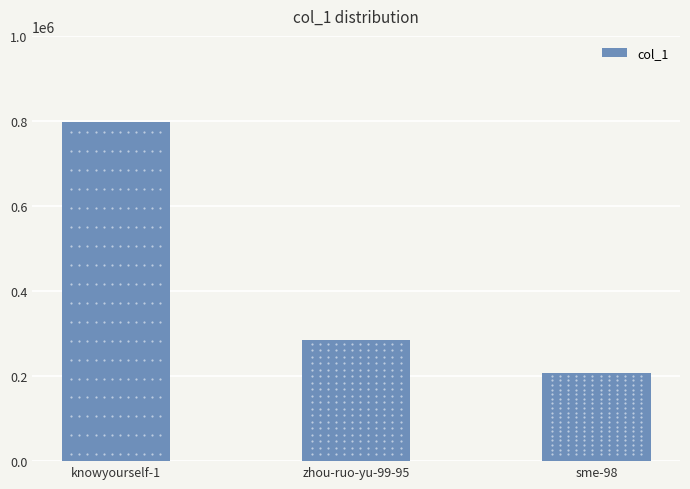

Between sme-98 and zhou-ruo-yu-99-95, which is larger?

zhou-ruo-yu-99-95